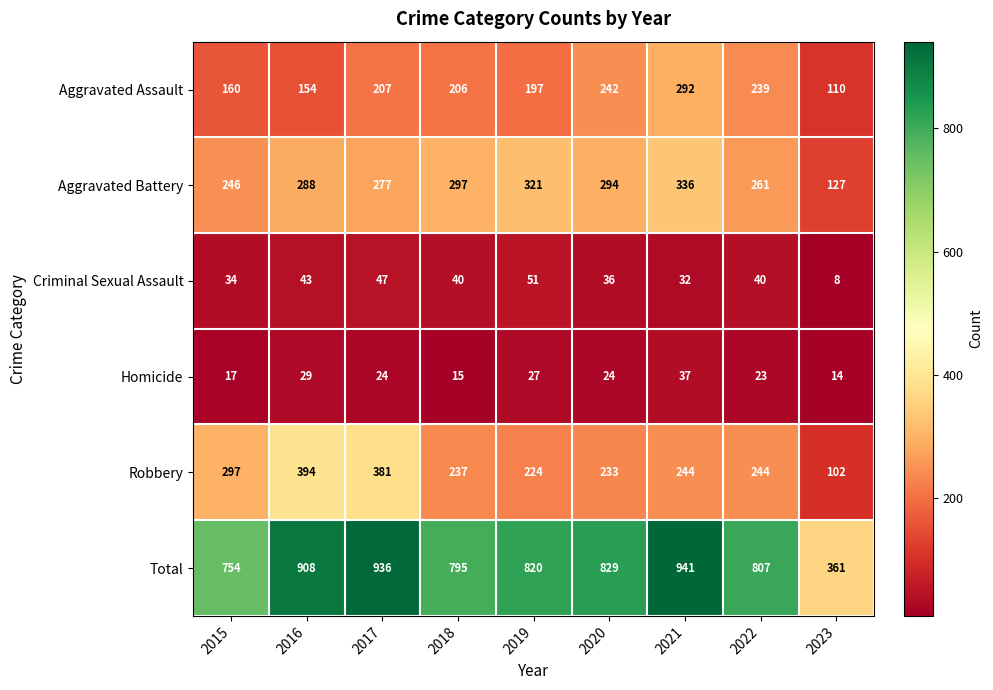

Which series has the largest range (max minus min)?

Total